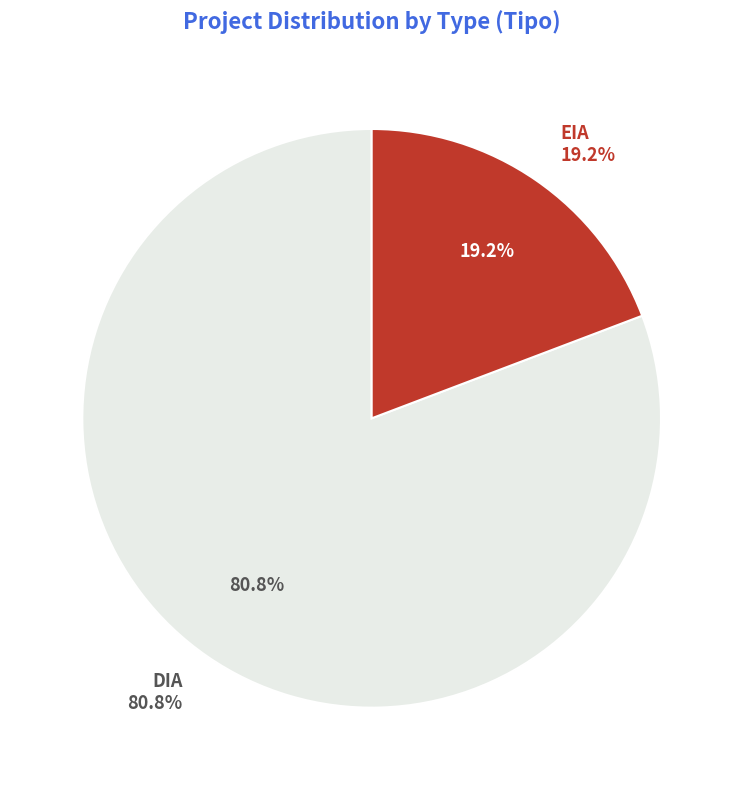

Which category accounts for the majority?

DIA